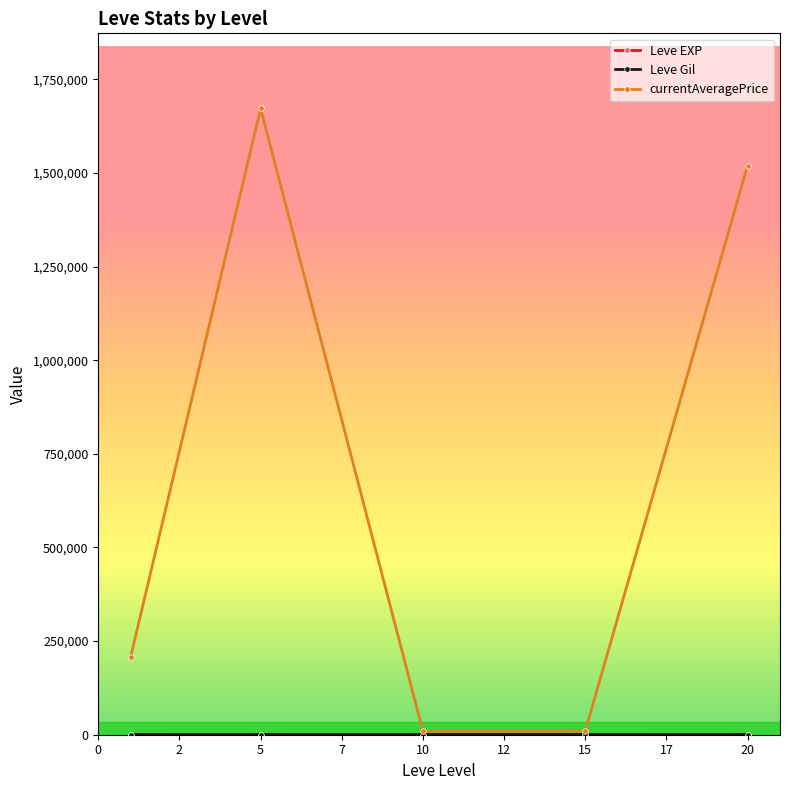

In currentAveragePrice, how many points are higher than both neighbors (excluding endpoints)?

1